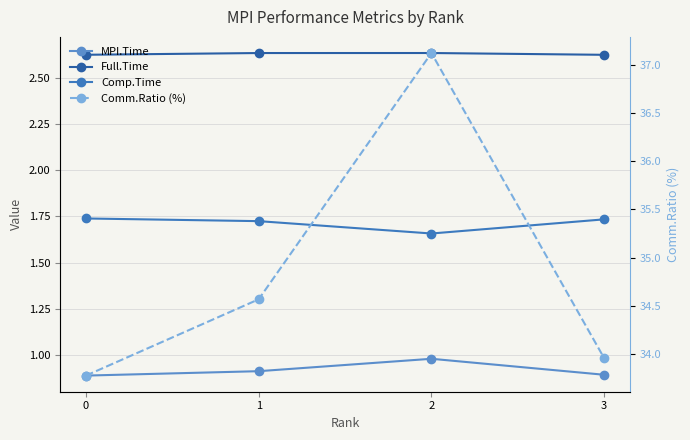

What is the greatest value displayed?

37.1